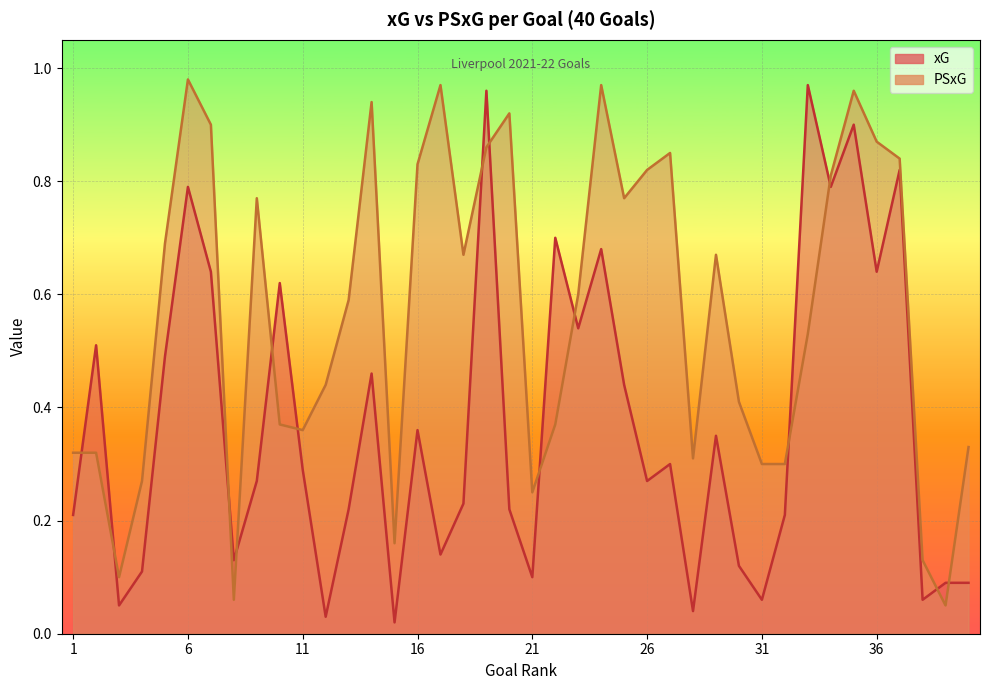

The xG series shows 0.3 at 29. True or false?

True